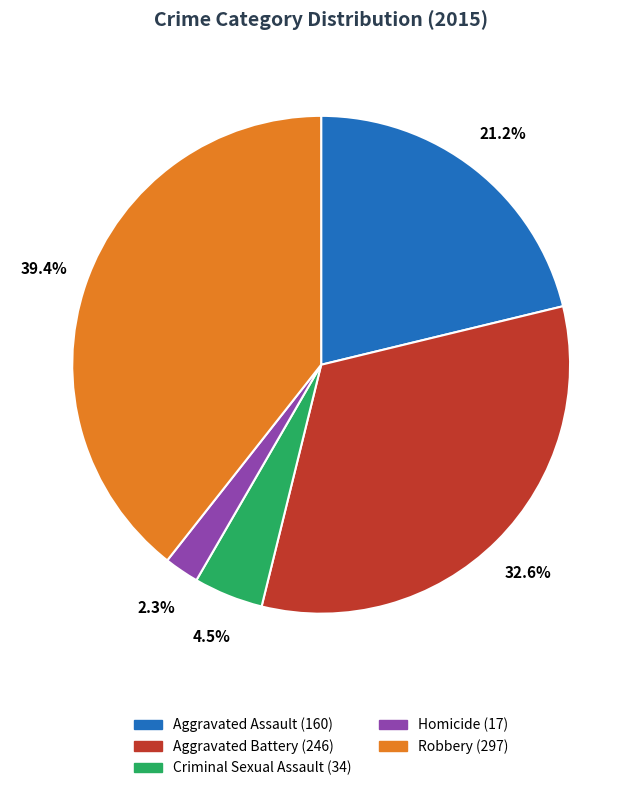

To the nearest percent, what percentage of the pie is Homicide?

2%